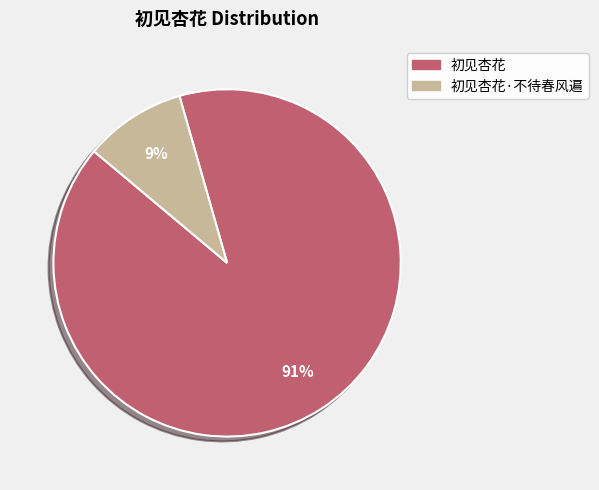

To the nearest percent, what is the combined percentage of 初见杏花 and 初见杏花·不待春风遍?

100%